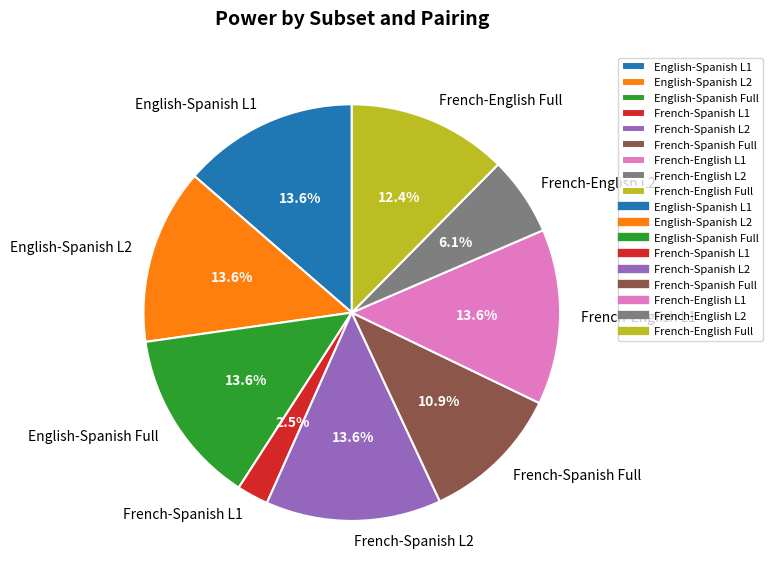

To the nearest percent, what is the combined percentage of French-English Full and French-Spanish L2?

26%